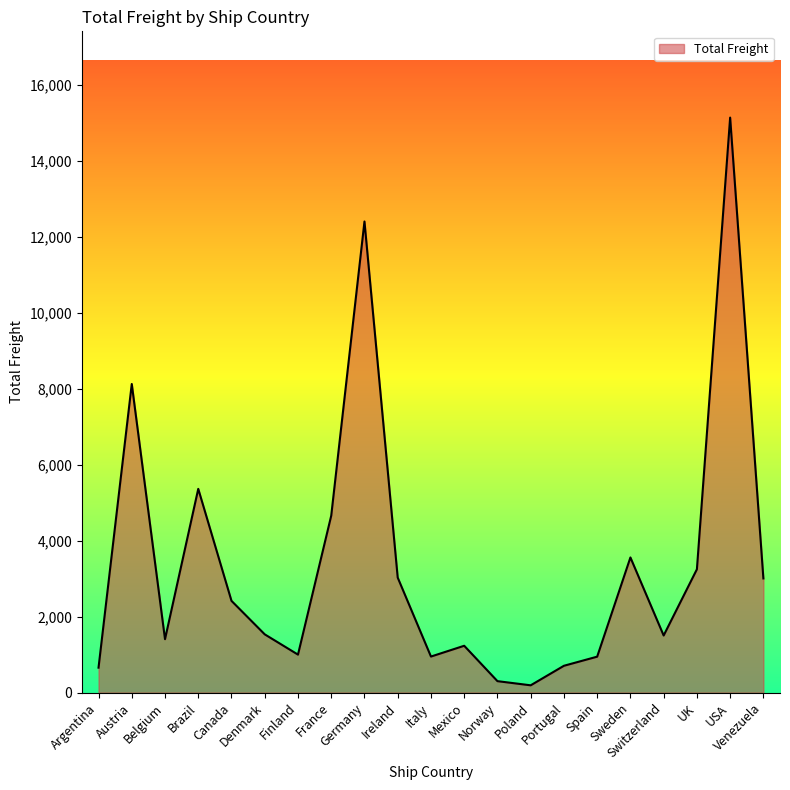

What is the difference between the maximum and minimum values?

14955.1